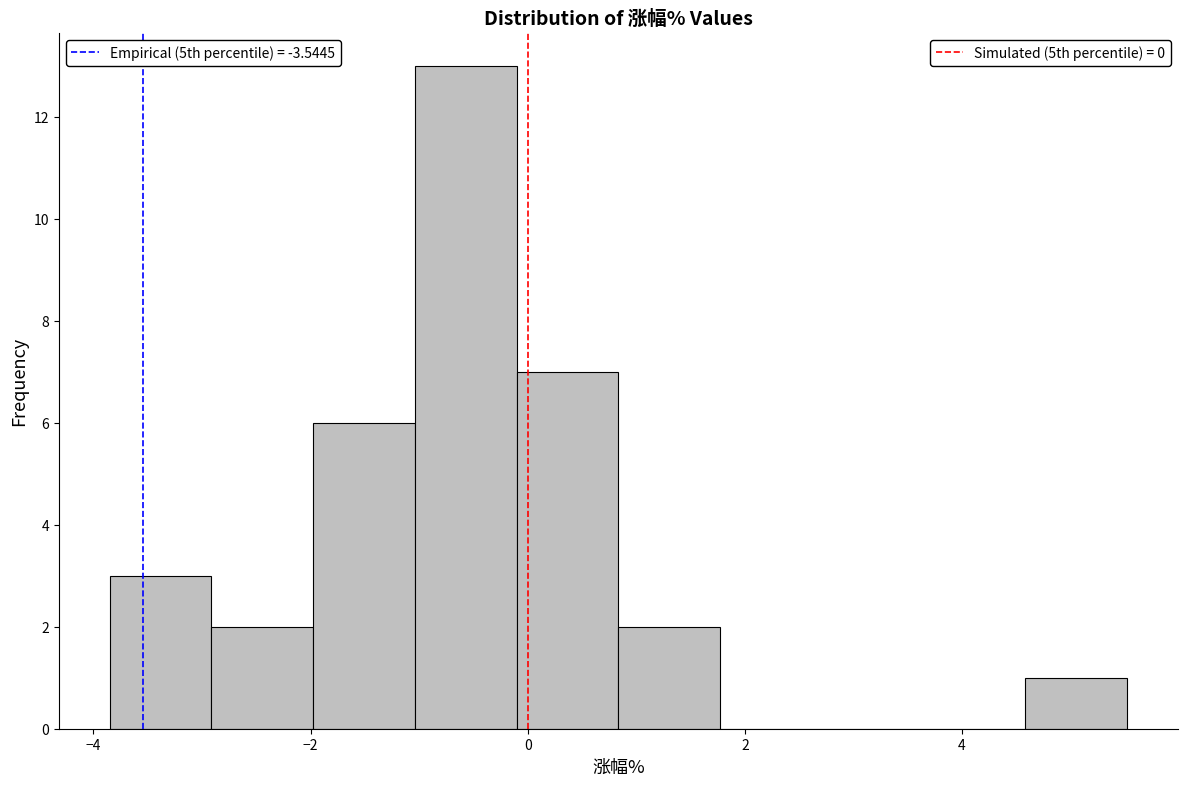

Which range on the x-axis has the tallest bar?

-1.0 to -0.2